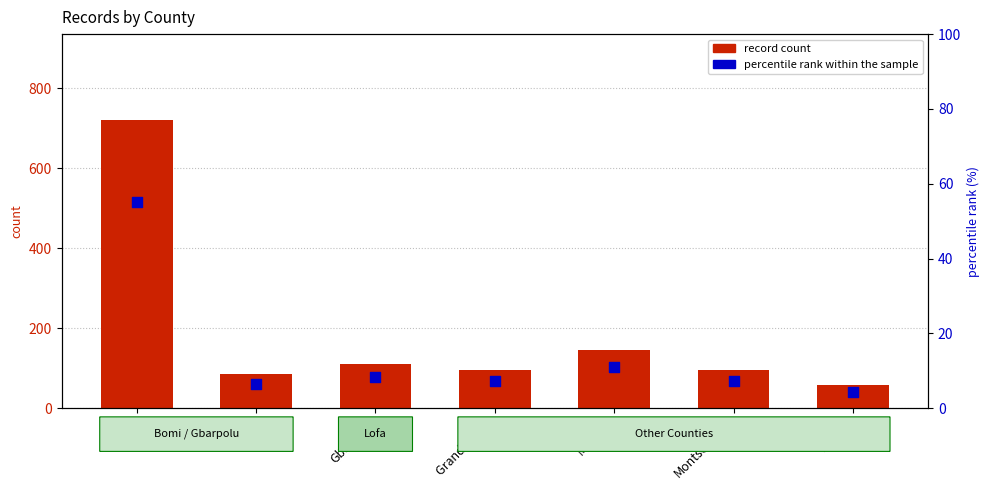

Which series has the widest spread of Y values?

record count